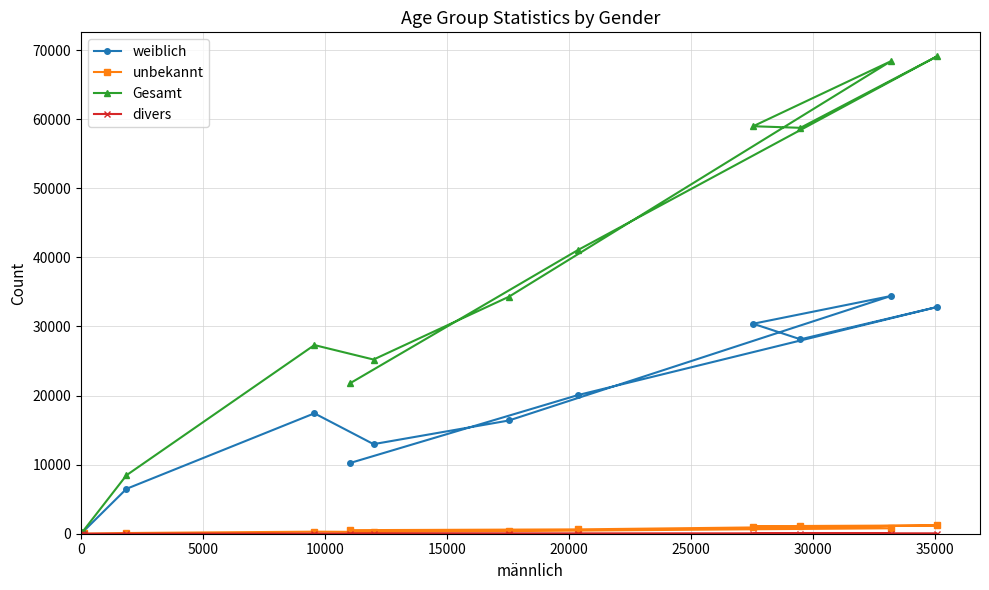

Which series has the largest range (max minus min)?

Gesamt